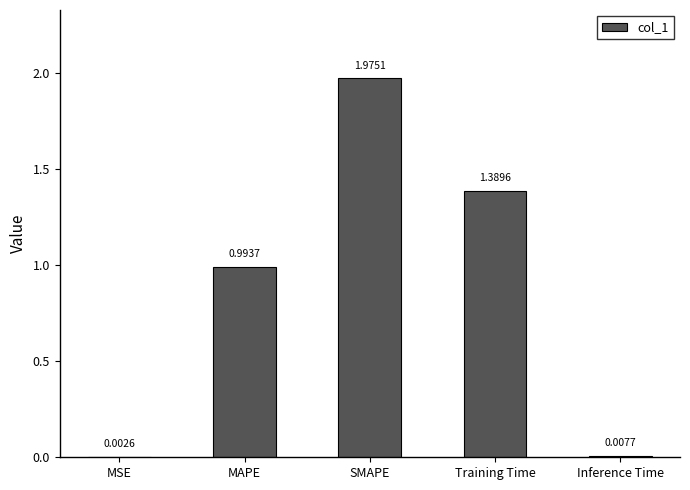

At which label is the value closest to 0?

MSE